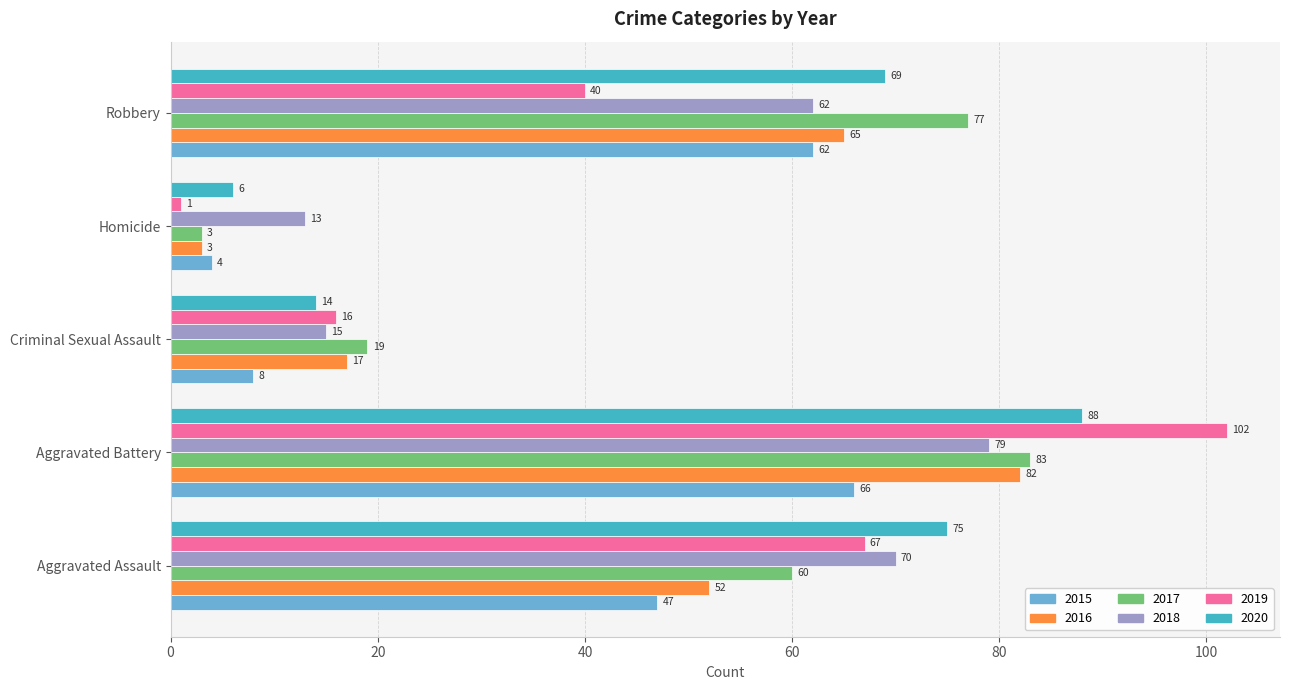

The 2020 series shows 123 at Aggravated Assault. True or false?

False